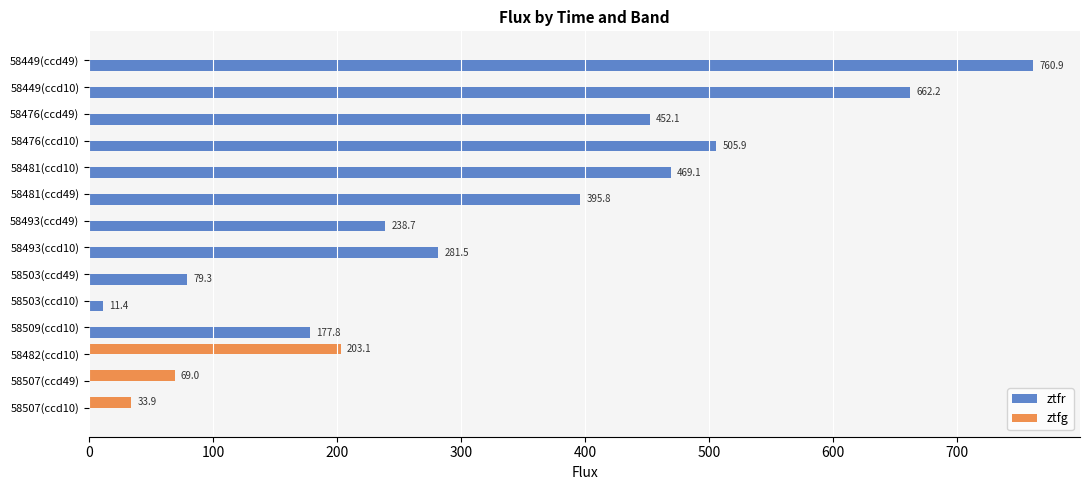

What are all the series names shown in the legend?

ztfr, ztfg